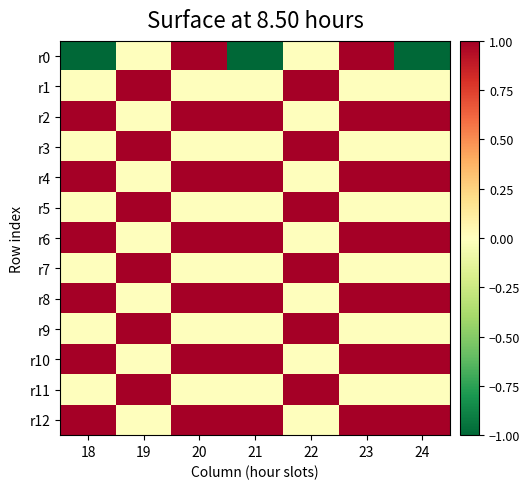

Which series has the widest spread of values?

r0